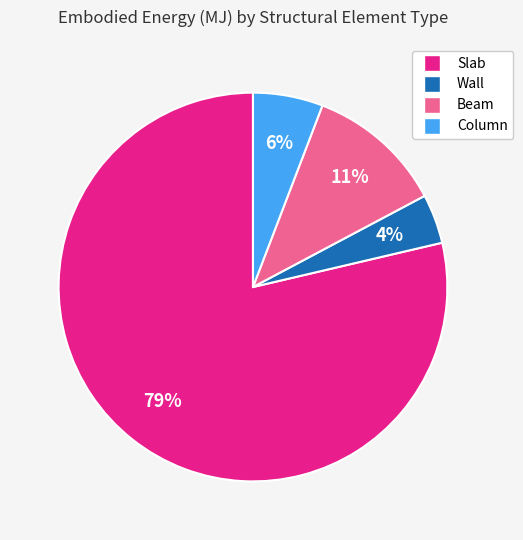

True or false: Beam accounts for 1% of the total.

False